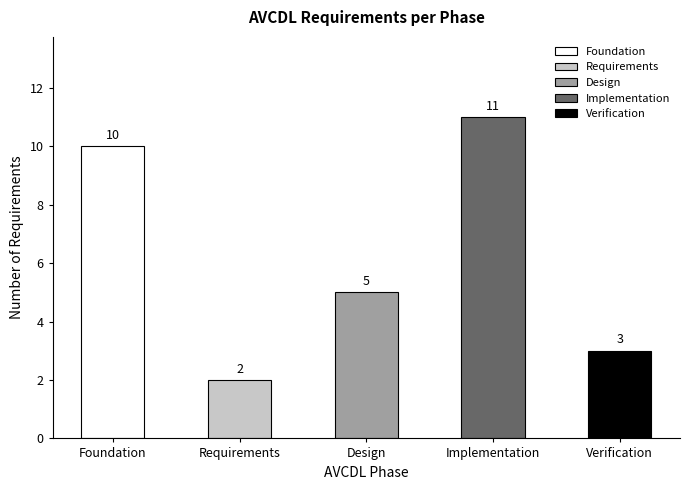

The value at Requirements is 2. True or false?

True